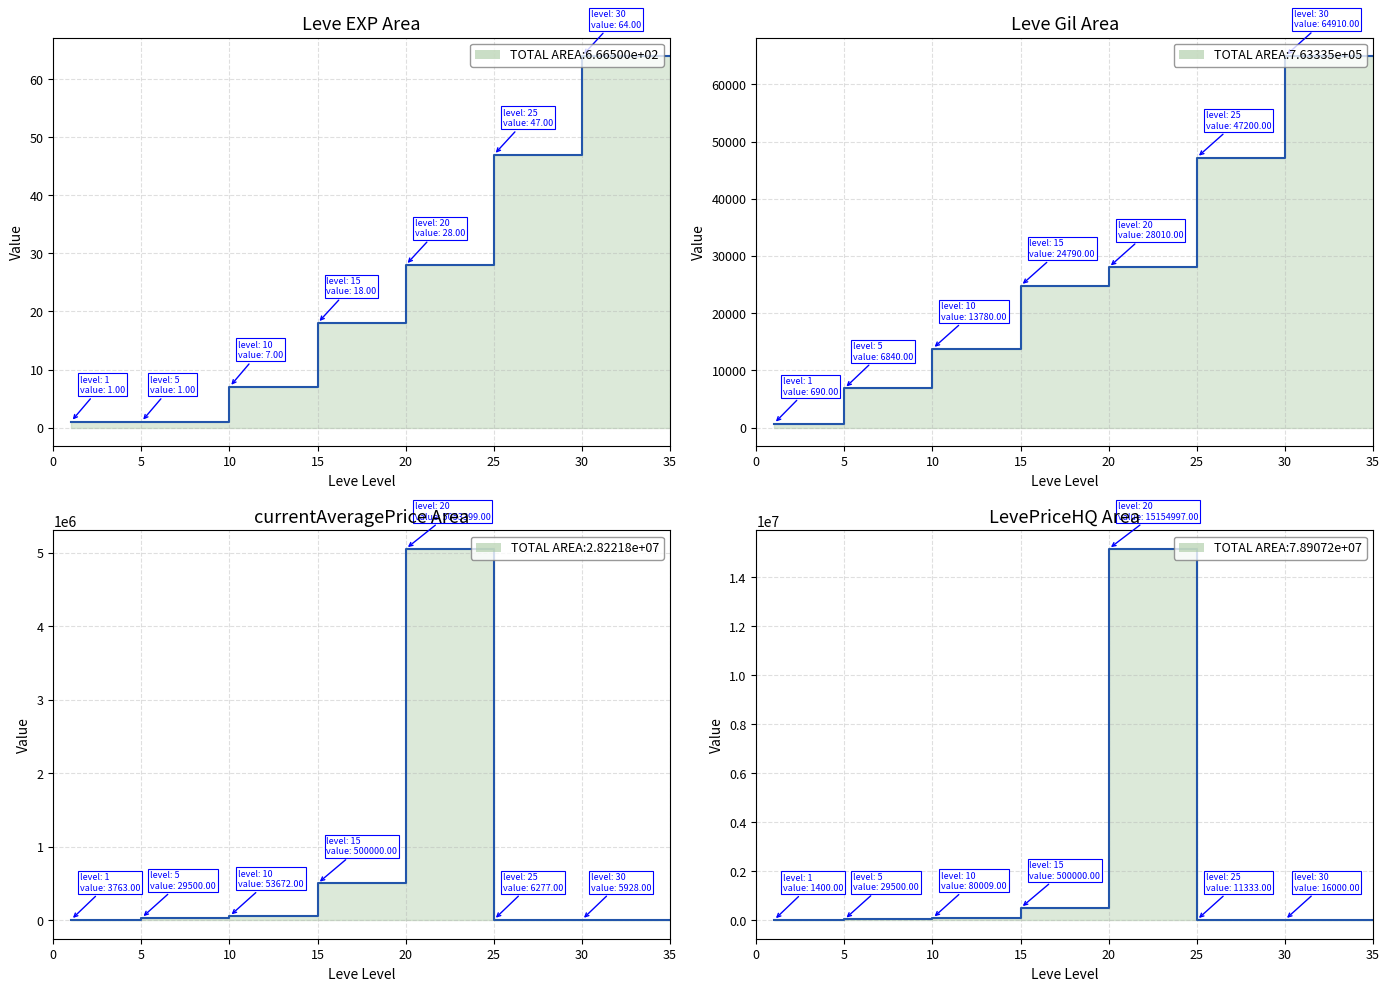

The value of Leve Gil at 20 is 28010. True or false?

True